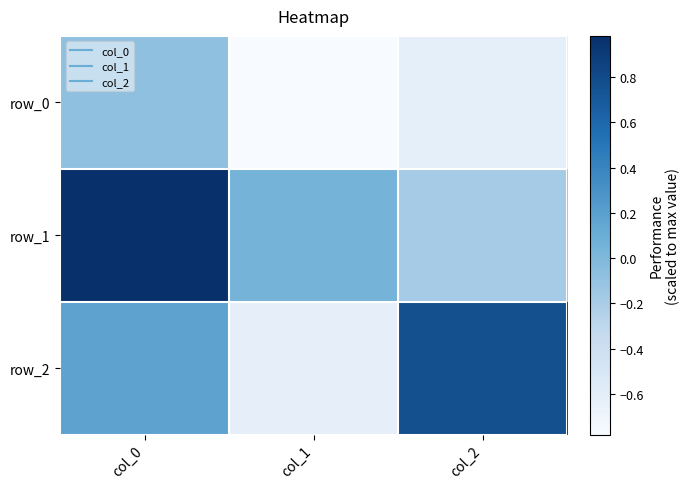

Rank the series at col_0 from lowest to highest value.

row_0, row_2, row_1